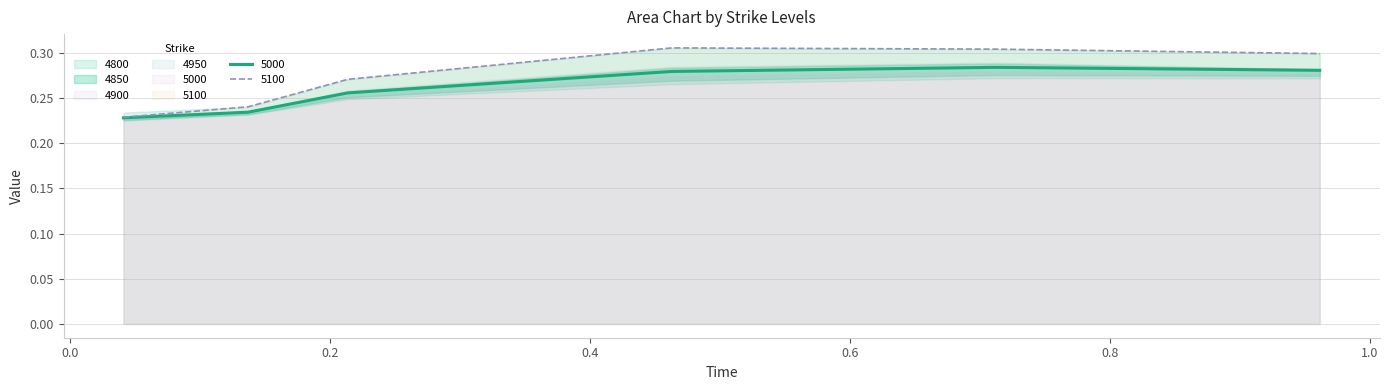

What value does the 4800 series have at 4?

0.3